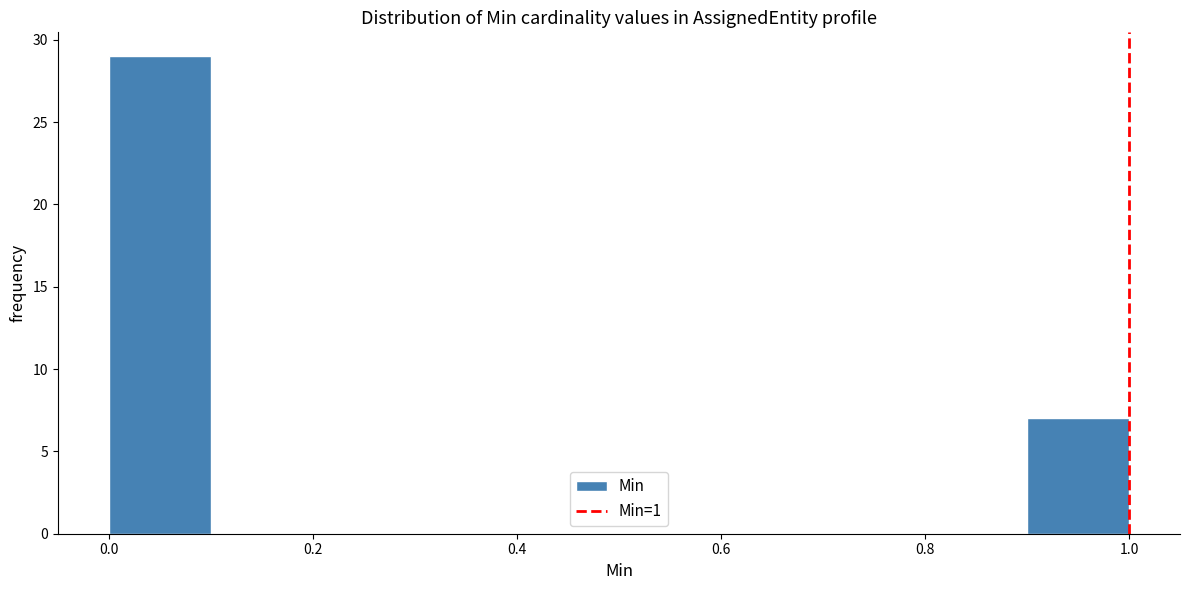

What is the height of the bar covering 0.0 to 0.1 on the x-axis? The values are not printed on the chart, so give them approximately, as read against the axis.

29